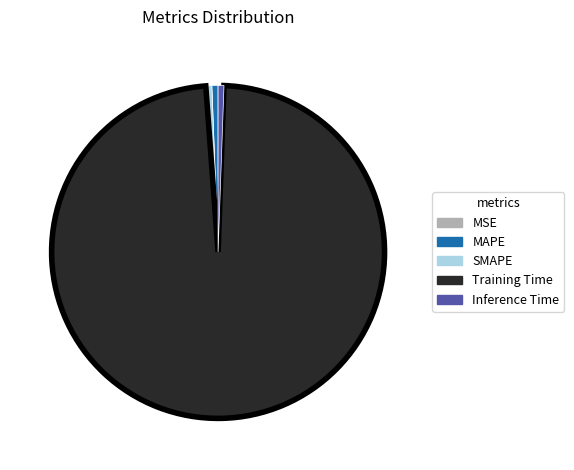

Combined, do Training Time and Inference Time account for over 50%?

Yes